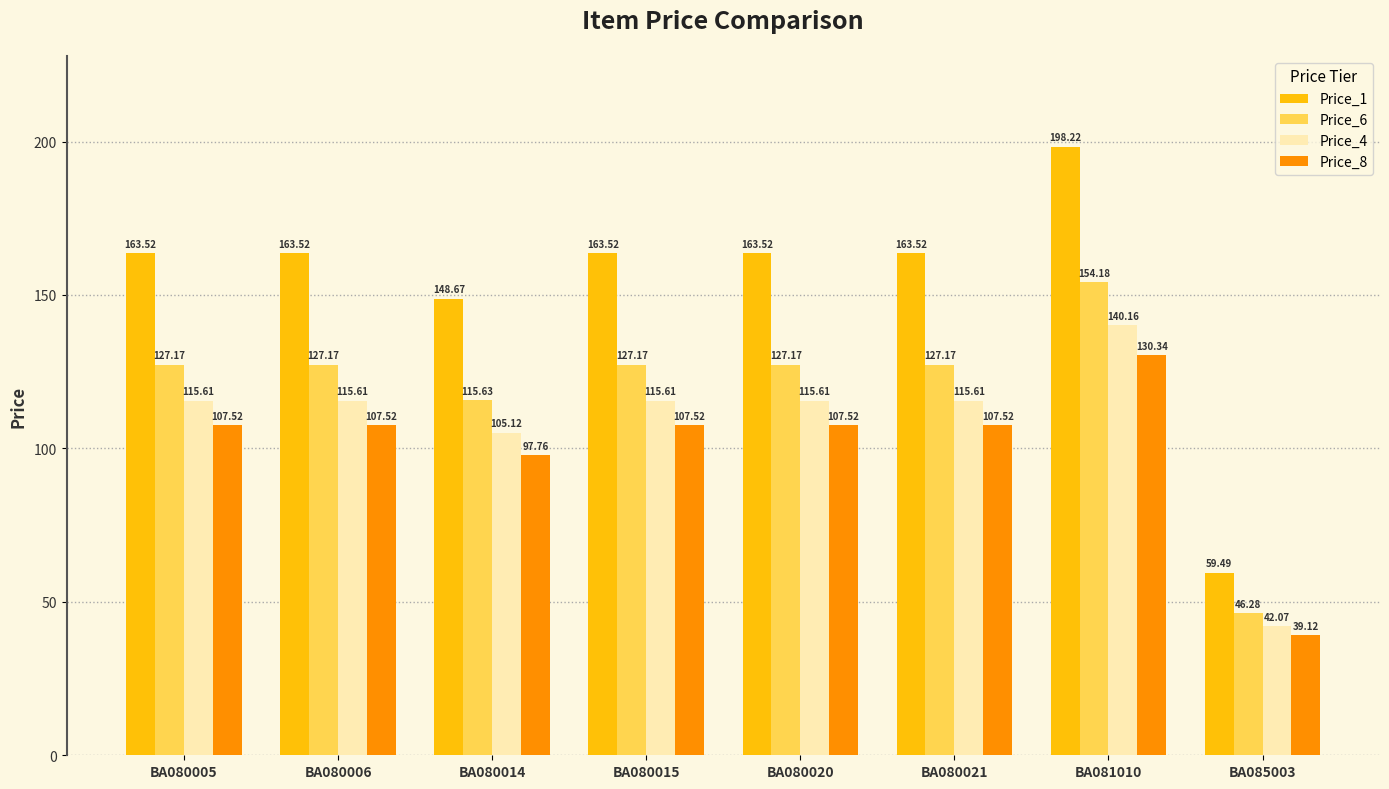

How many data points in Price_1 are above 163?

6